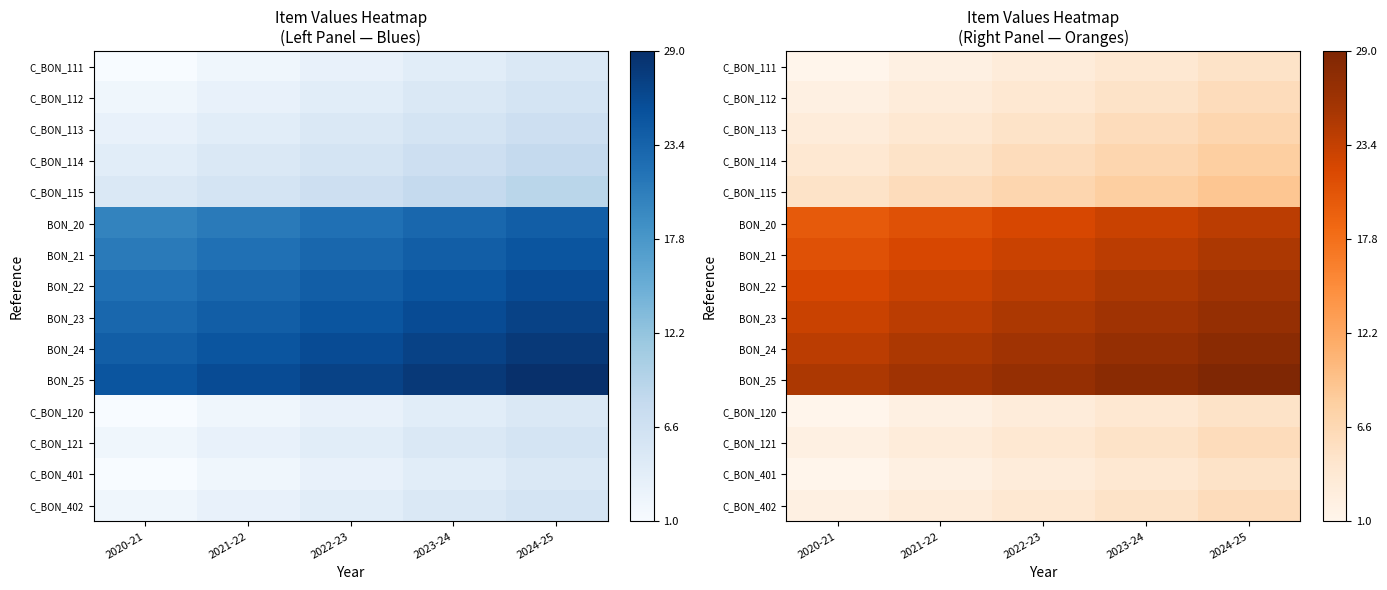

At 2021-22, list the series in order from largest to smallest.

BON_25, BON_24, BON_23, BON_22, BON_21, BON_20, C_BON_115, C_BON_114, C_BON_113, C_BON_112, C_BON_121, C_BON_402, C_BON_111, C_BON_120, C_BON_401